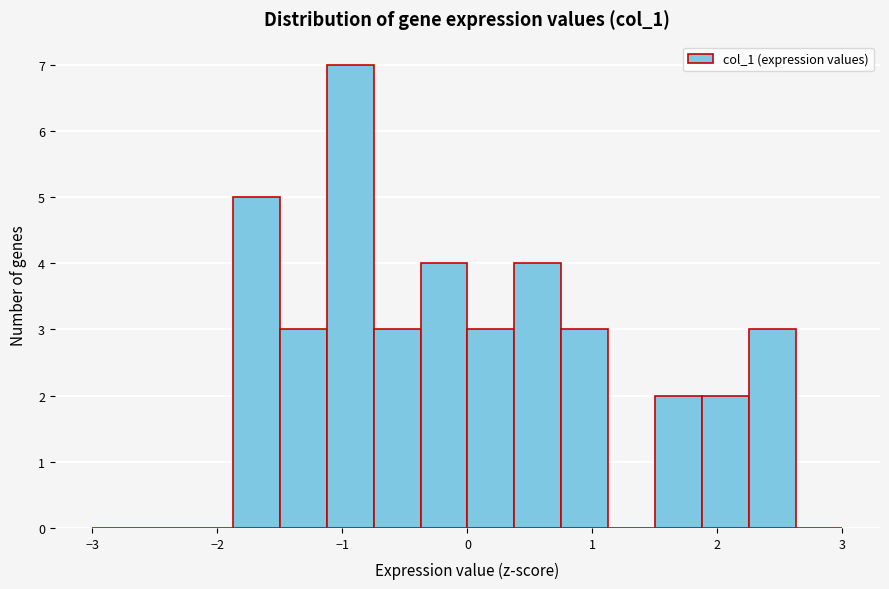

Around what value on the x-axis is the tallest bar? Give the approximate position of its centre, as read against the axis.

-0.9